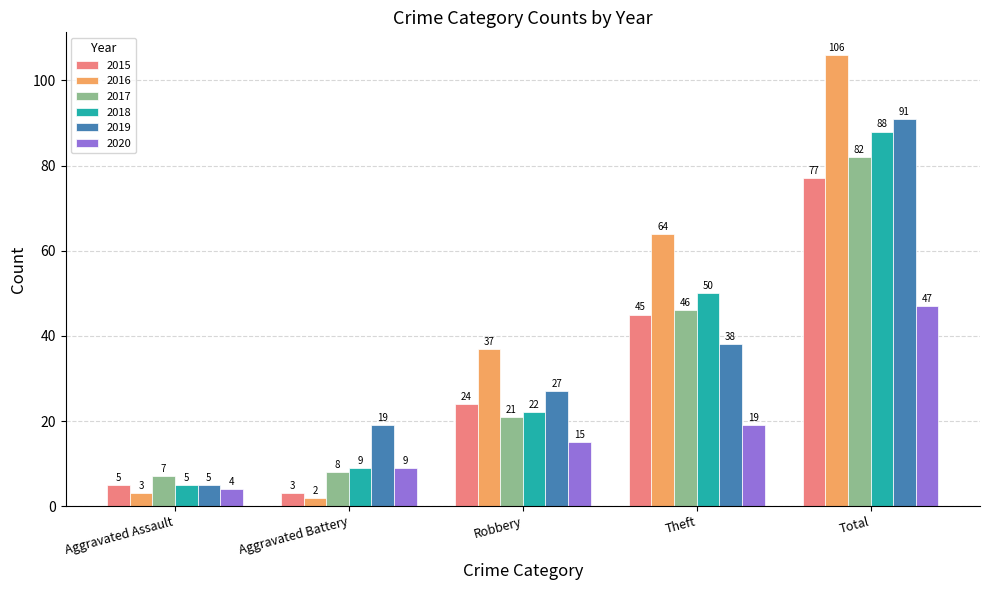

What is the average value of the 2018 series?

35